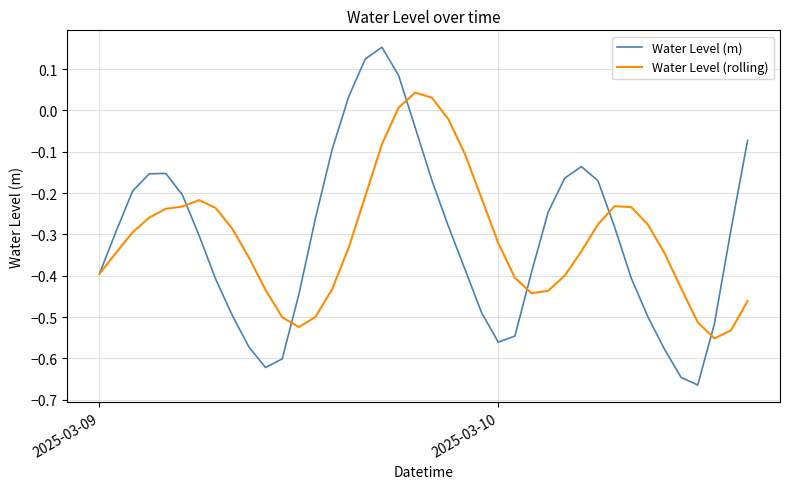

List the series in order of their peak value, lowest first.

Water Level (rolling), Water Level (m)